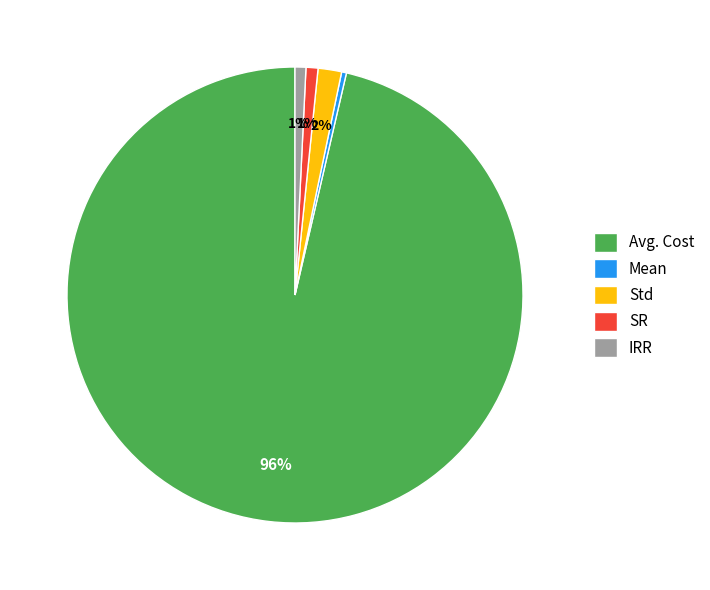

Is IRR the majority of the pie?

No